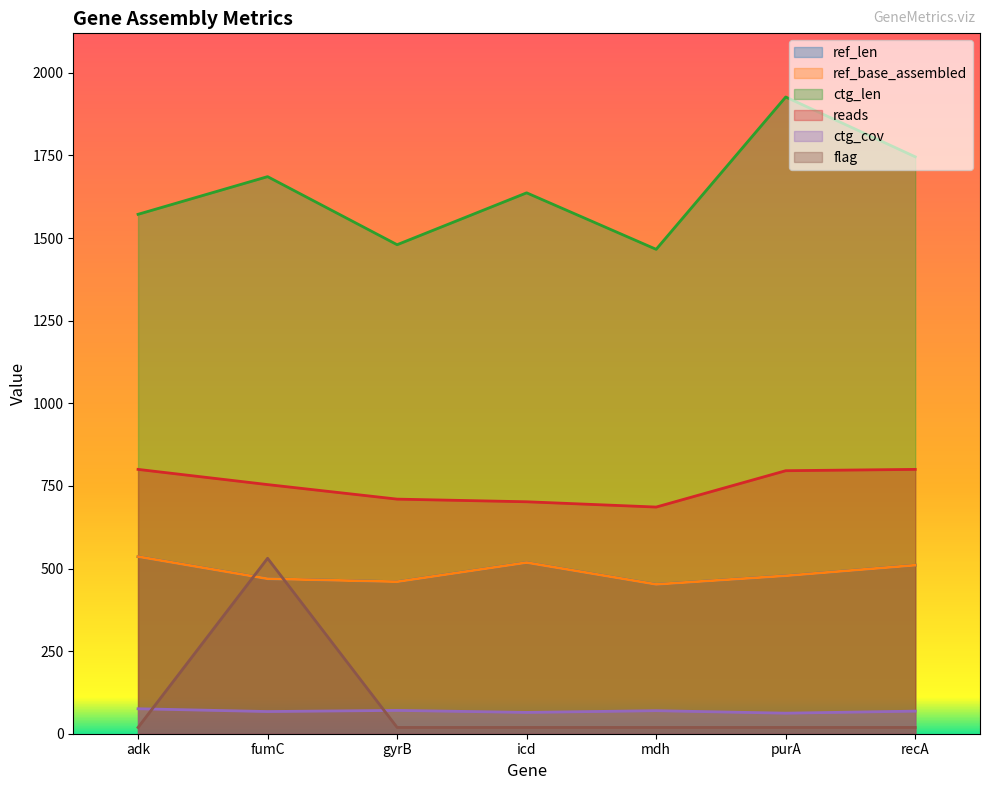

Reading left to right, what are all the values shown in this chart?

ref_len: 536.0	469.0	460.0	518.0	452.0	478.0	510.0
ref_base_assembled: 536.0	469.0	460.0	518.0	452.0	478.0	510.0
ctg_len: 1572.0	1686.0	1480.0	1637.0	1466.0	1927.0	1746.0
reads: 800.0	754.0	710.0	702.0	686.0	796.0	800.0
ctg_cov: 75.6	67.1	70.6	64.5	69.7	62.2	68.4
flag: 19.0	531.0	19.0	19.0	19.0	19.0	19.0